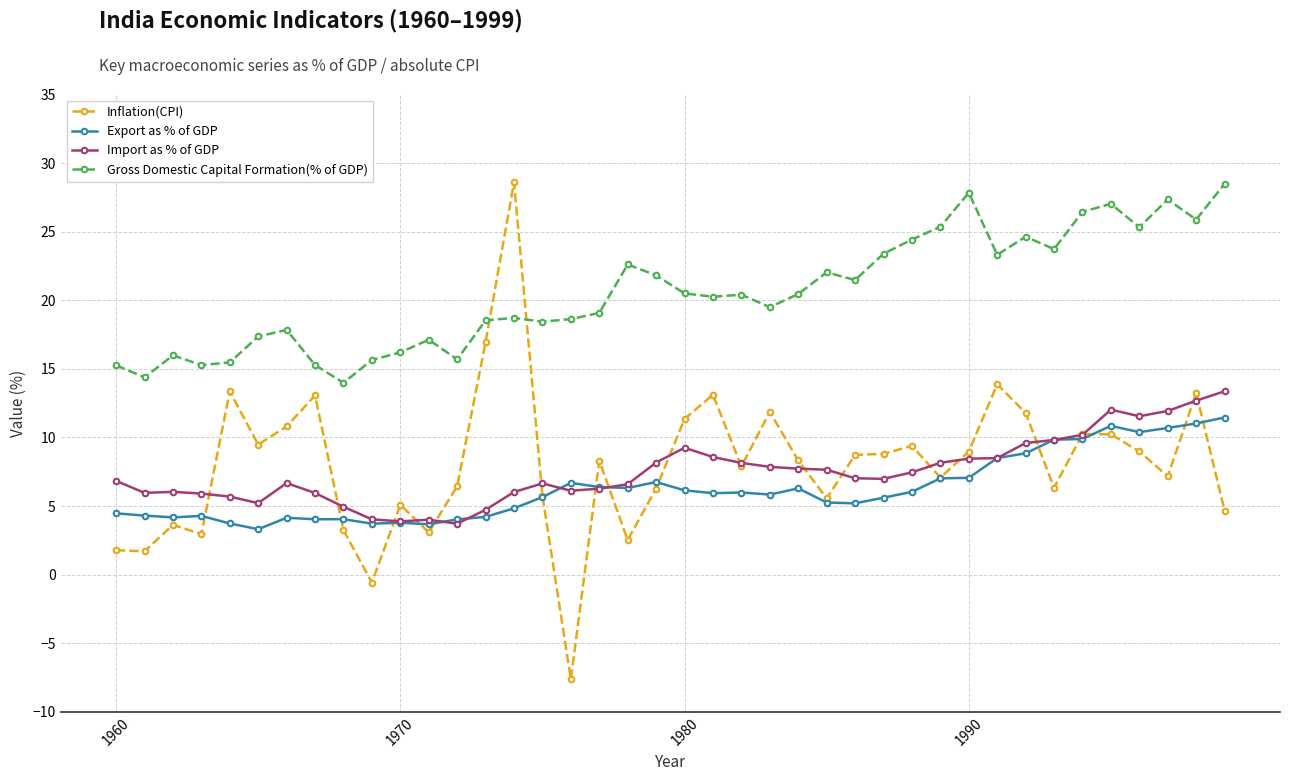

What is the difference between the maximum and minimum values in the Import as % of GDP series?

9.7